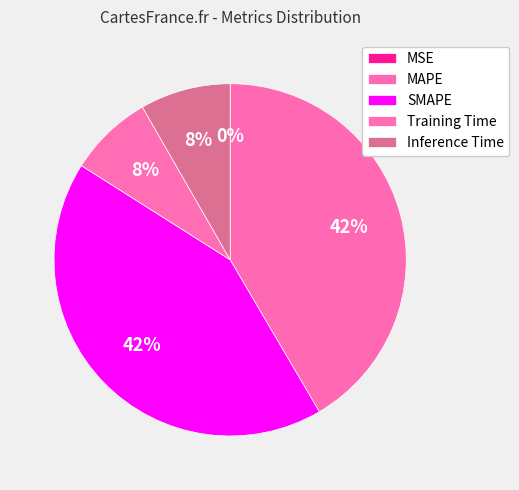

To the nearest percent, what is the difference between the largest and smallest slice percentages?

42%